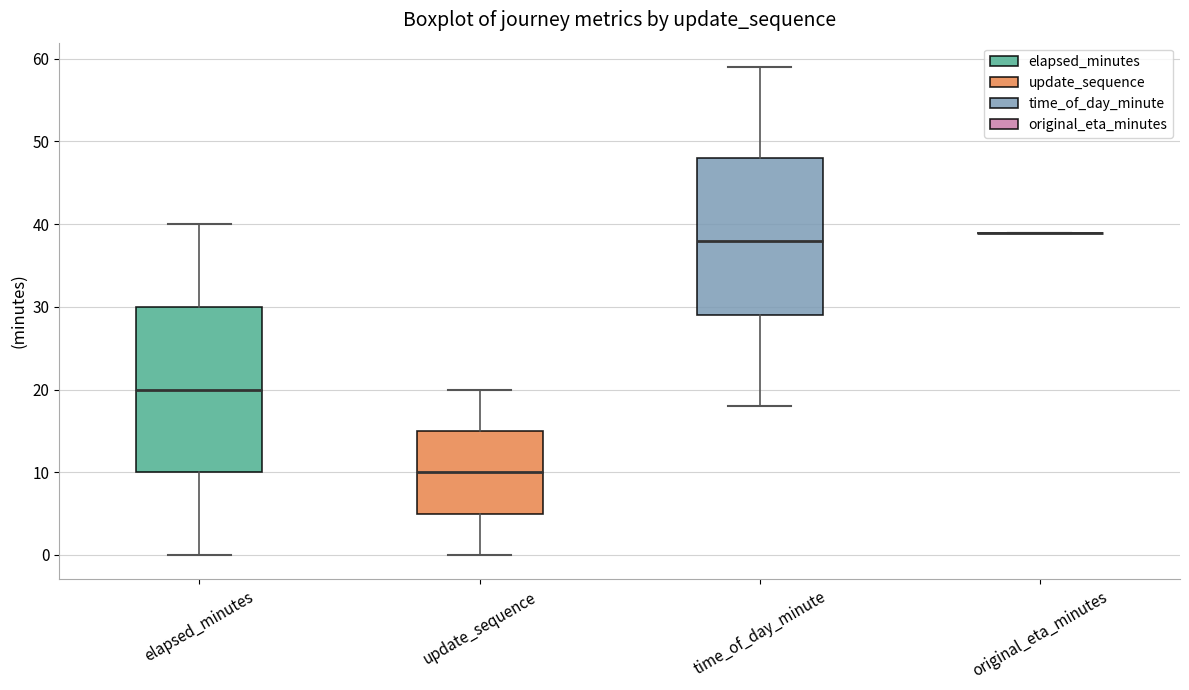

Where does the lower whisker of the box for elapsed_minutes end on the y-axis? The values are not printed on the chart, so give them approximately, as read against the axis.

0